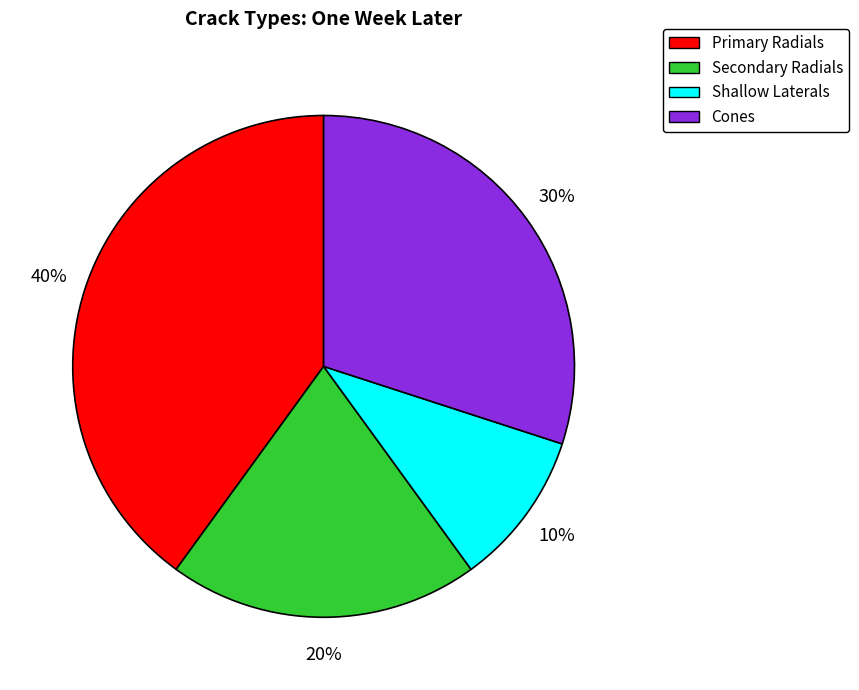

To the nearest percent, what is the average slice percentage?

25%